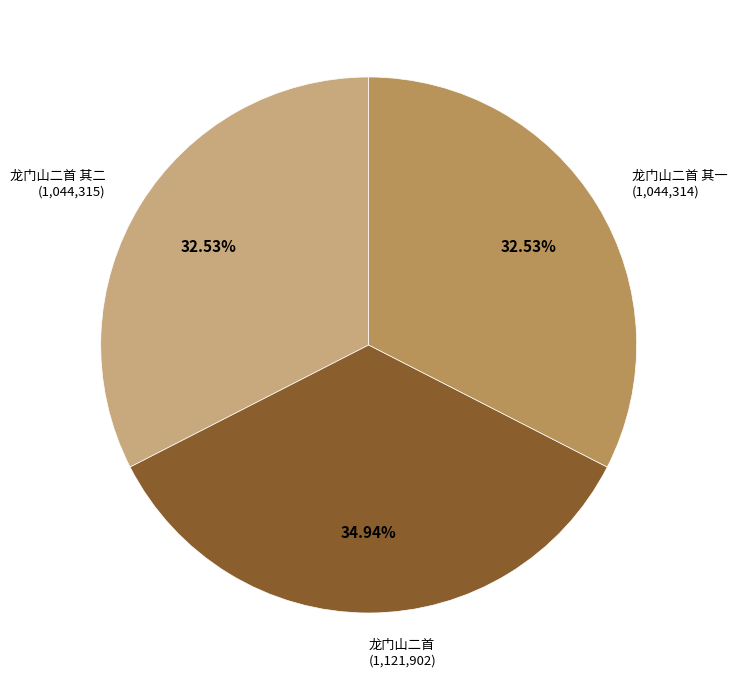

Is there any slice that represents more than half of the pie?

No